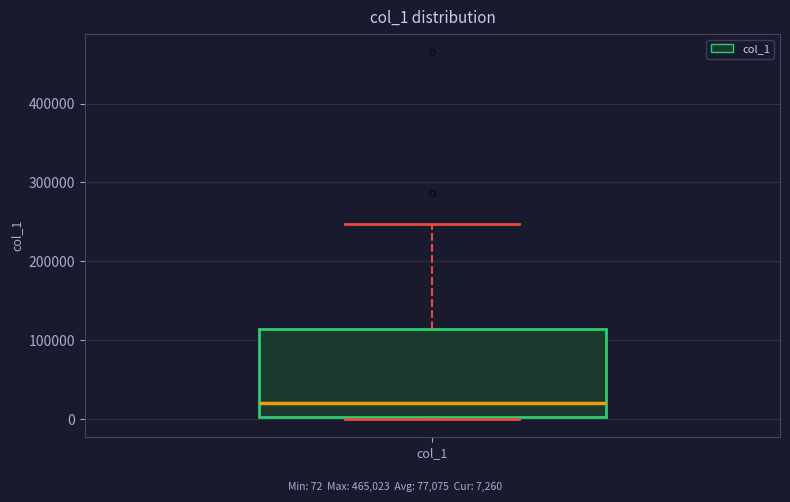

Where is the lower edge of the box for col_1 on the y-axis? The values are not printed on the chart, so give them approximately, as read against the axis.

0